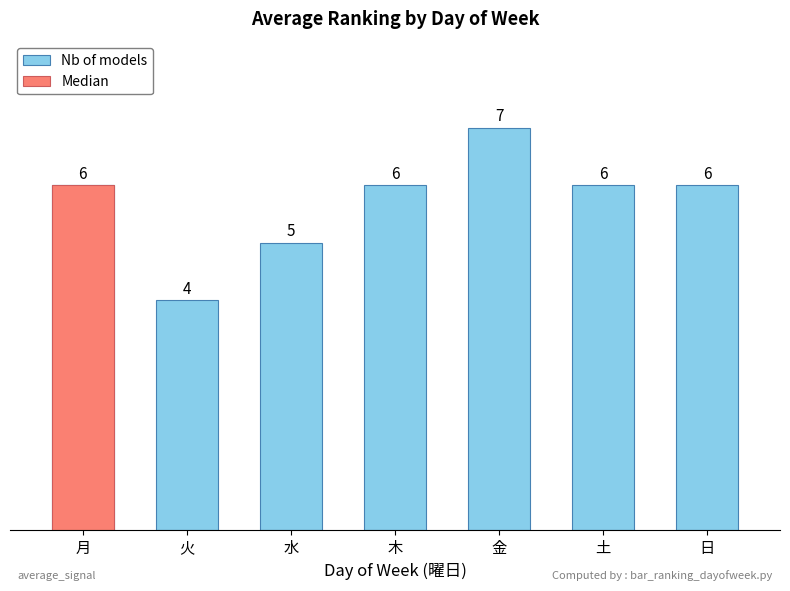

What position from the right is 金?

3